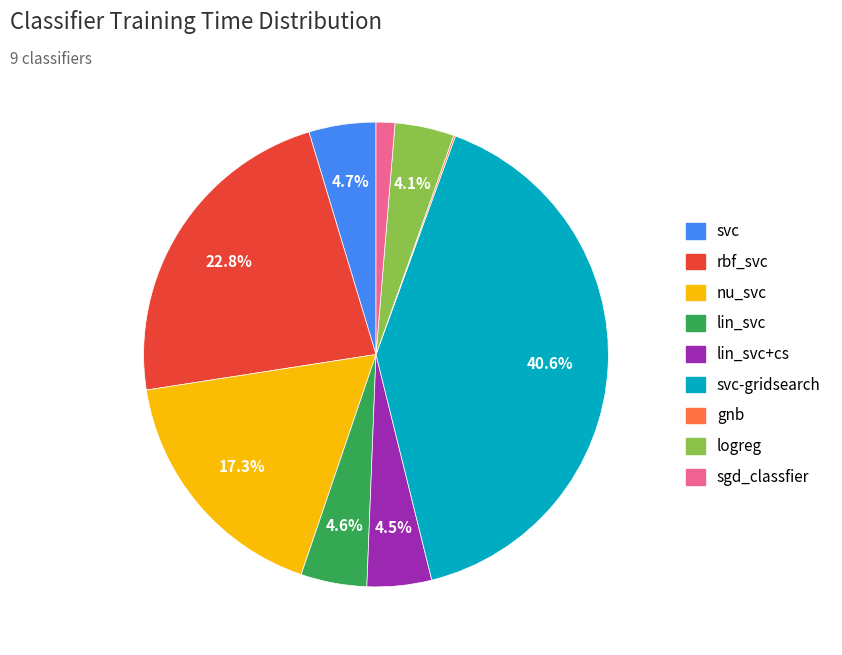

Is there any slice that represents more than half of the pie?

No